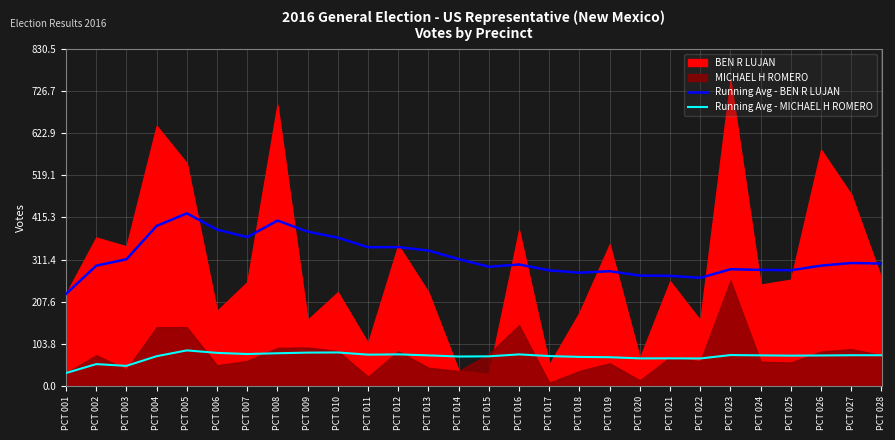

Which category has the lowest value in the Running Avg - BEN R LUJAN series?

PCT 001